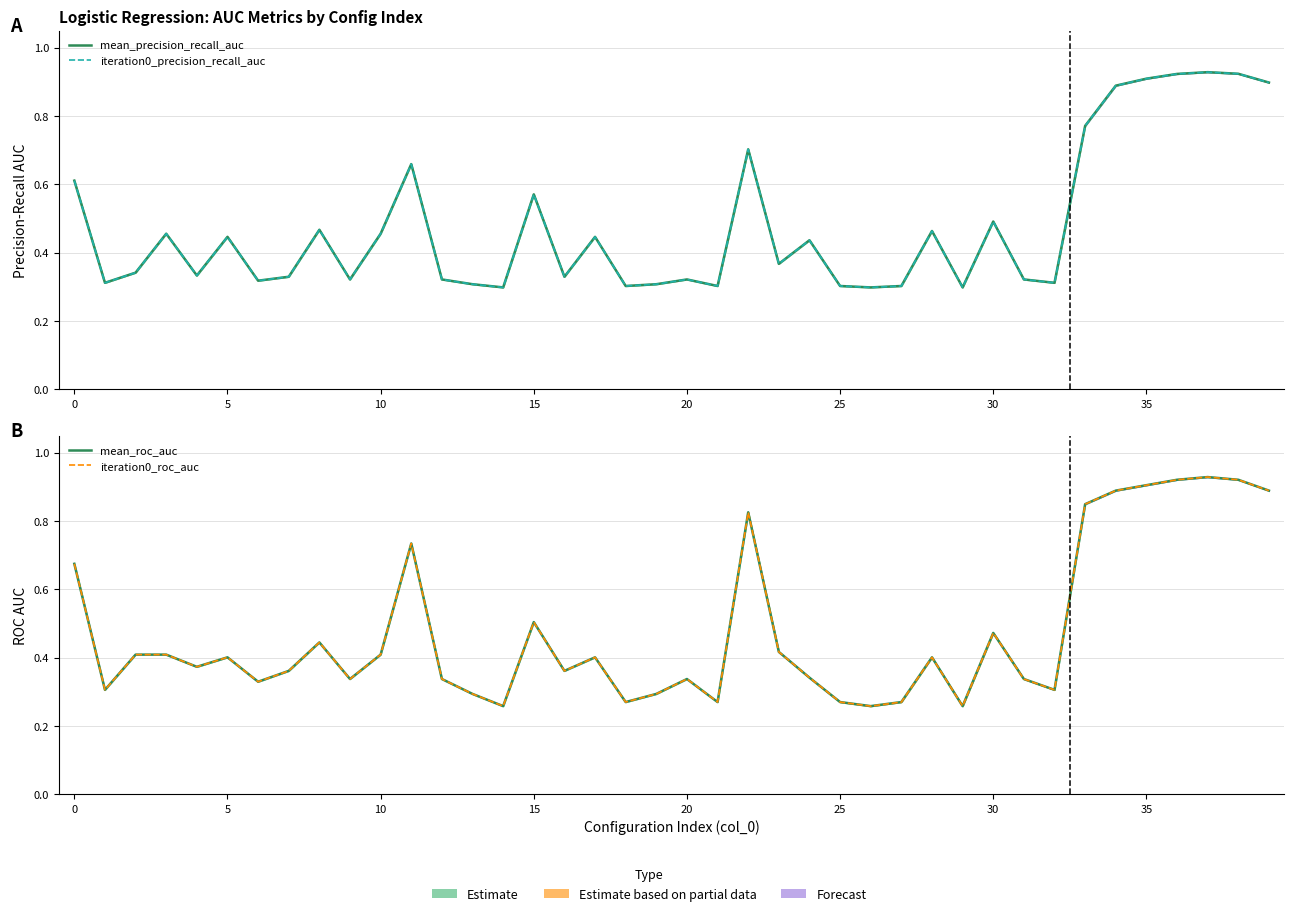

At which label is iteration0_precision_recall_auc closest to 0?

14